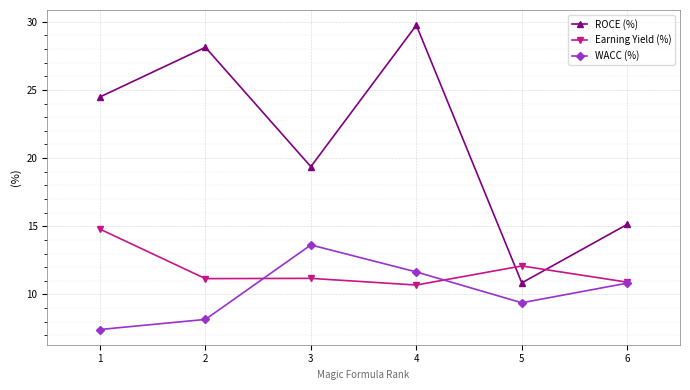

Read the WACC (%) value at 5.

9.4